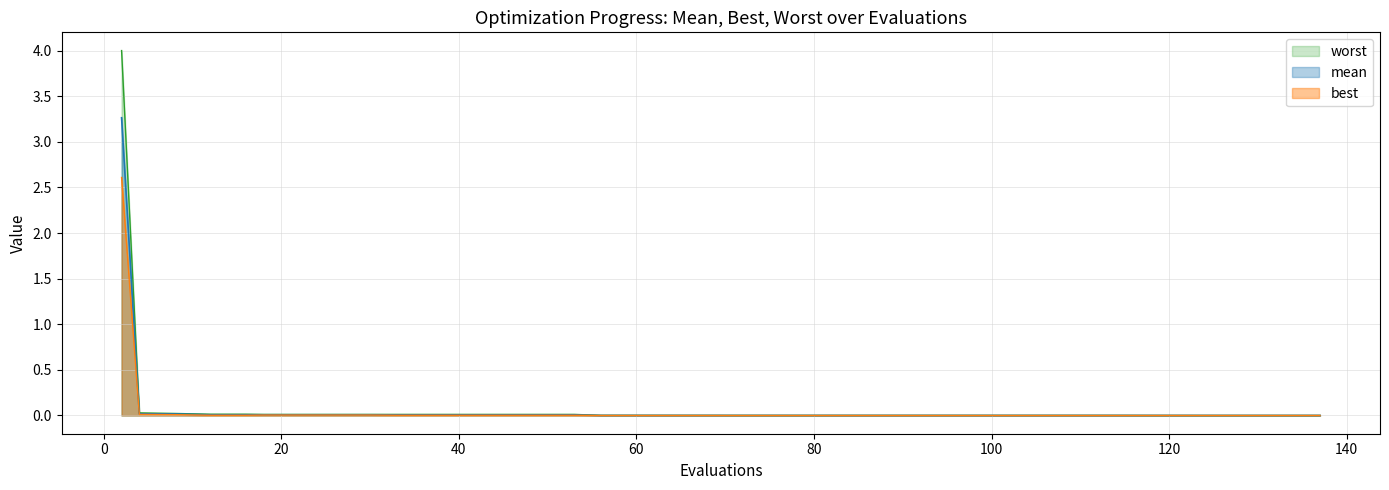

What is the average value of the mean series?

0.1